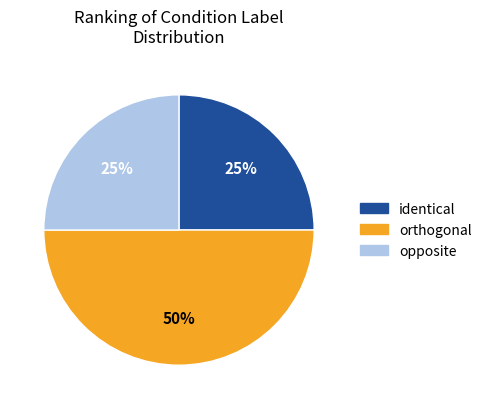

To the nearest percent, what is the difference between the largest and smallest slice percentages?

25%